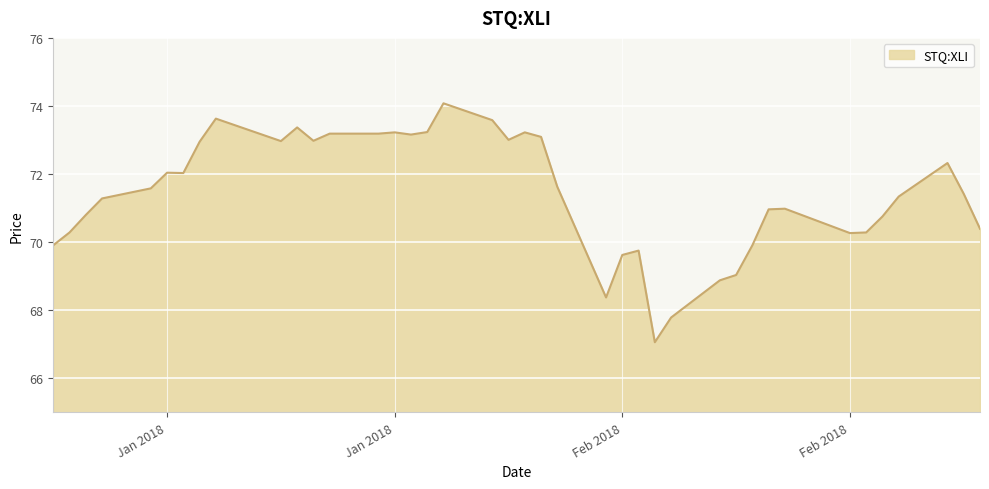

What is the minimum value shown in the chart?

67.1